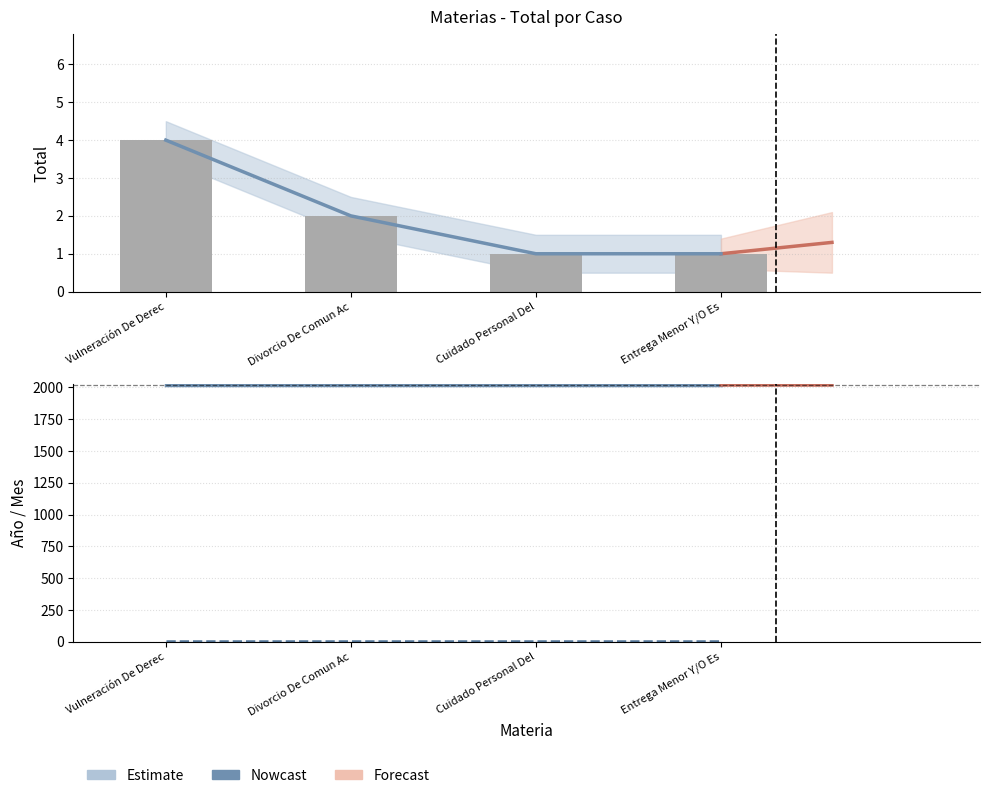

Where does the Estimate series first go above 2?

Vulneración De Derec